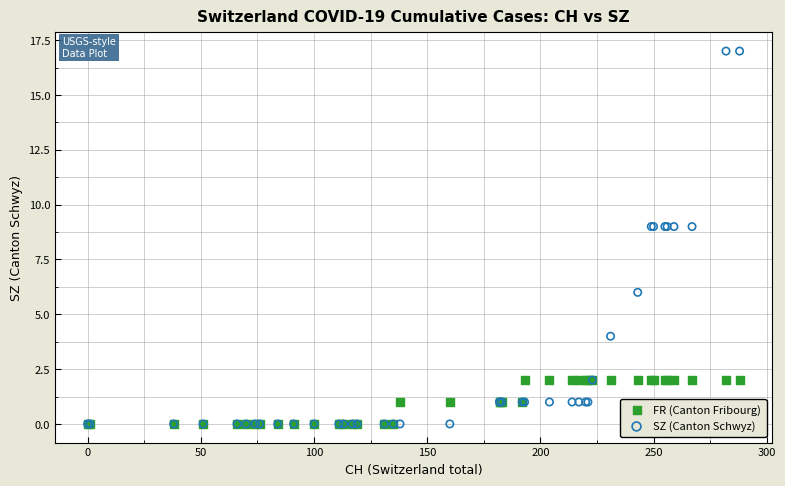

What are all the series names shown in the legend?

FR (Canton Fribourg), SZ (Canton Schwyz)